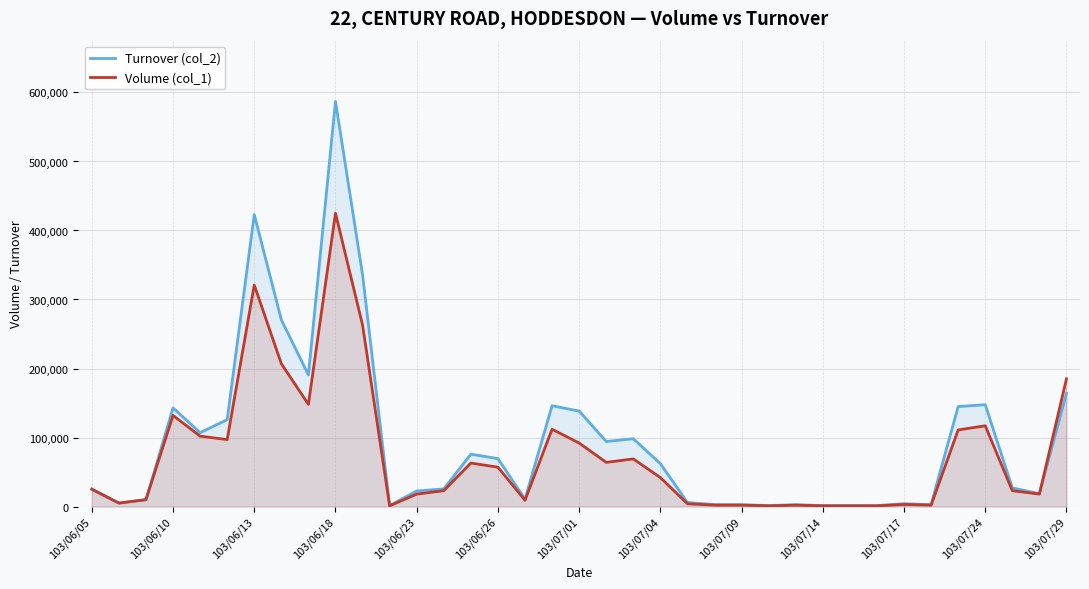

Which series has the widest spread of values?

Turnover (col_2)